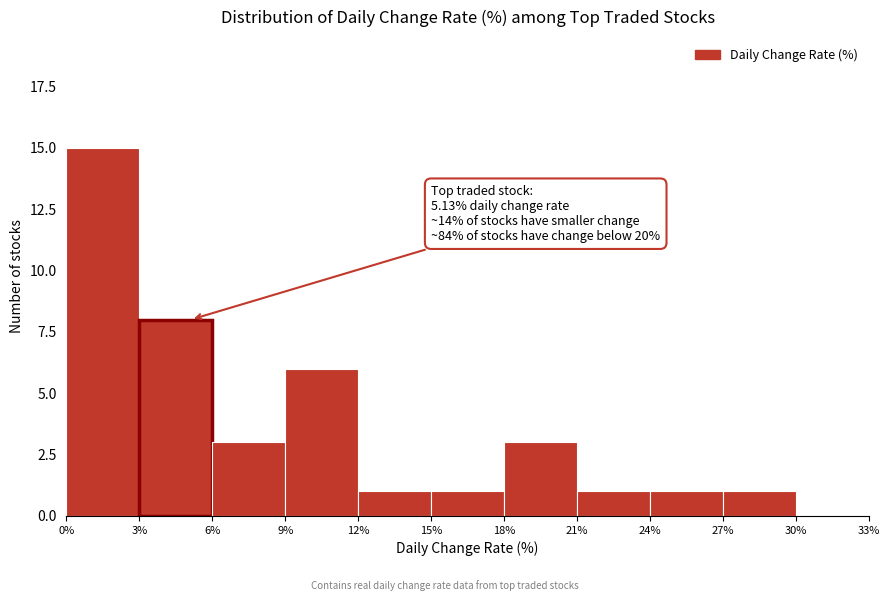

Which range on the x-axis has the tallest bar?

0% to 3%